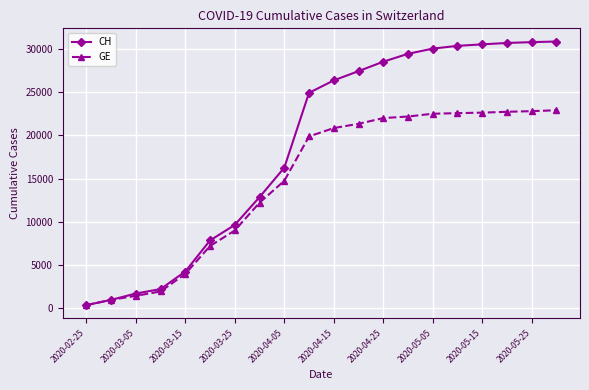

Rank the series by their average value, from highest to lowest.

CH, GE